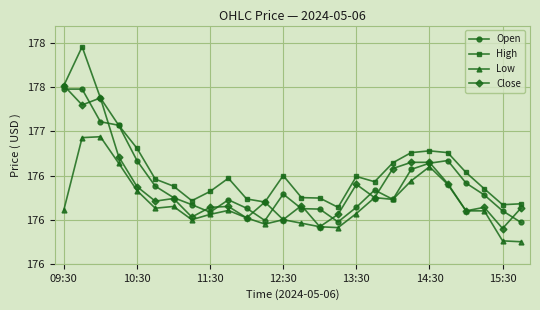

What are all the series names shown in the legend?

Open, High, Low, Close